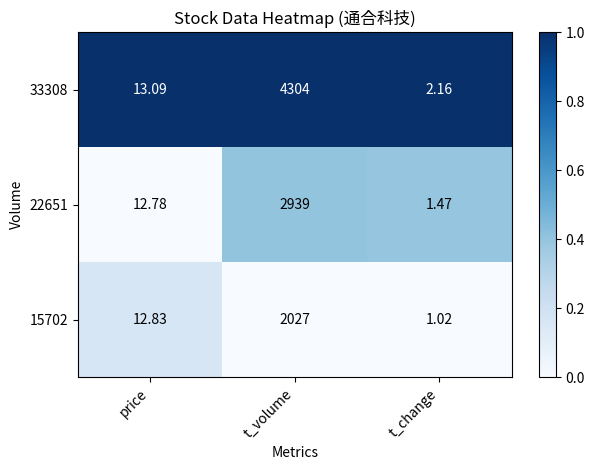

At which label does 15702 first exceed 12?

price